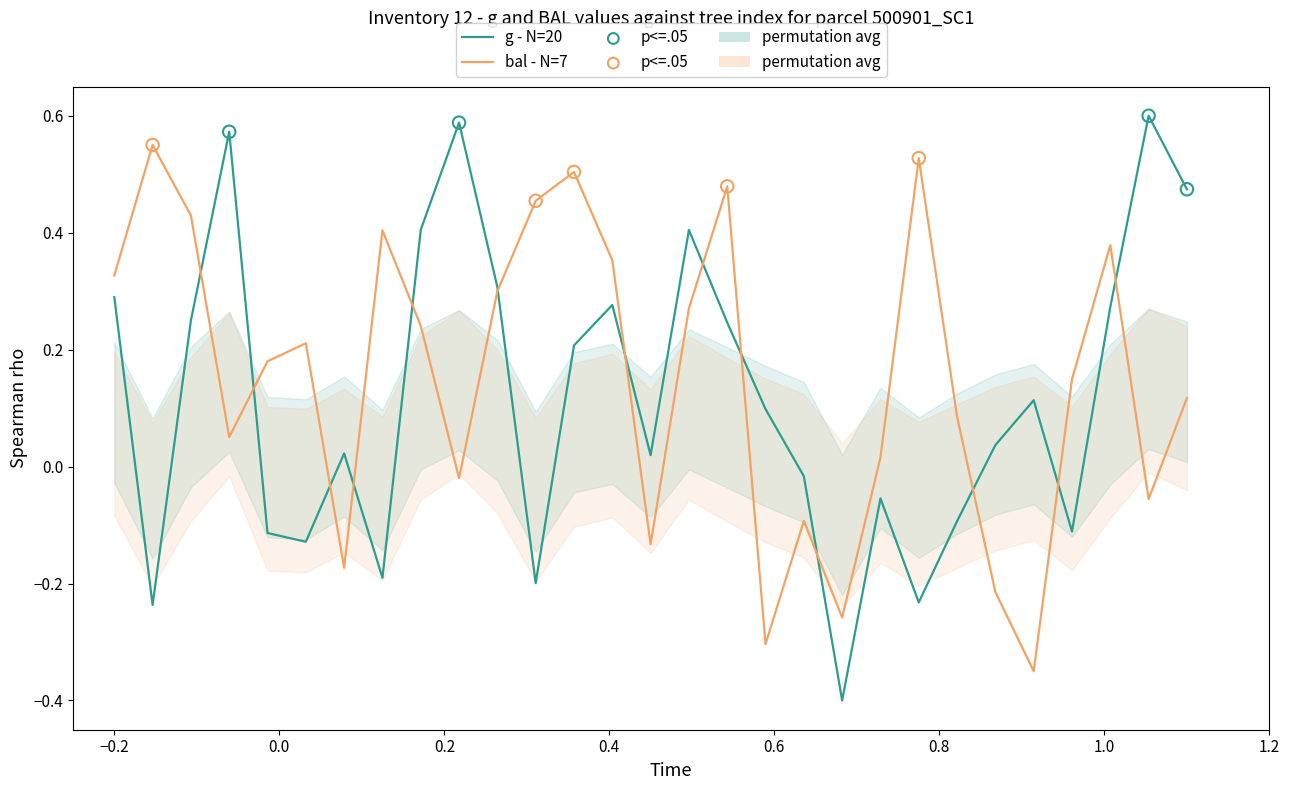

Which series has the largest Y range (max minus min)?

g - N=20